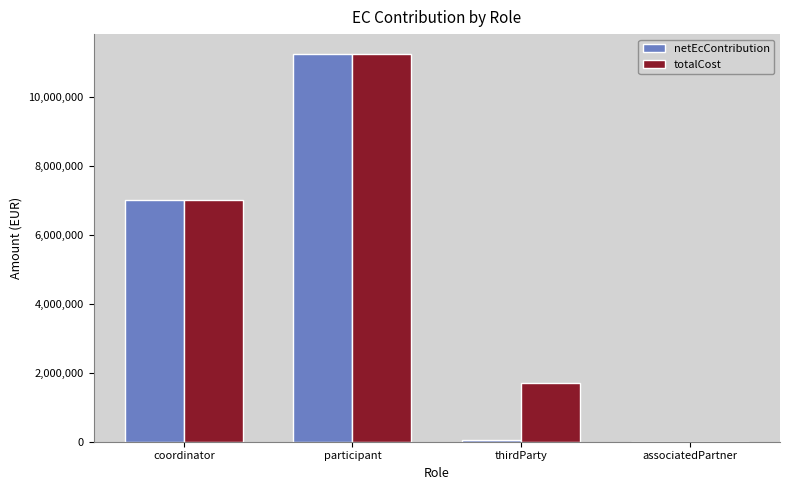

Is the value of totalCost at coordinator greater than the value of netEcContribution at associatedPartner?

Yes